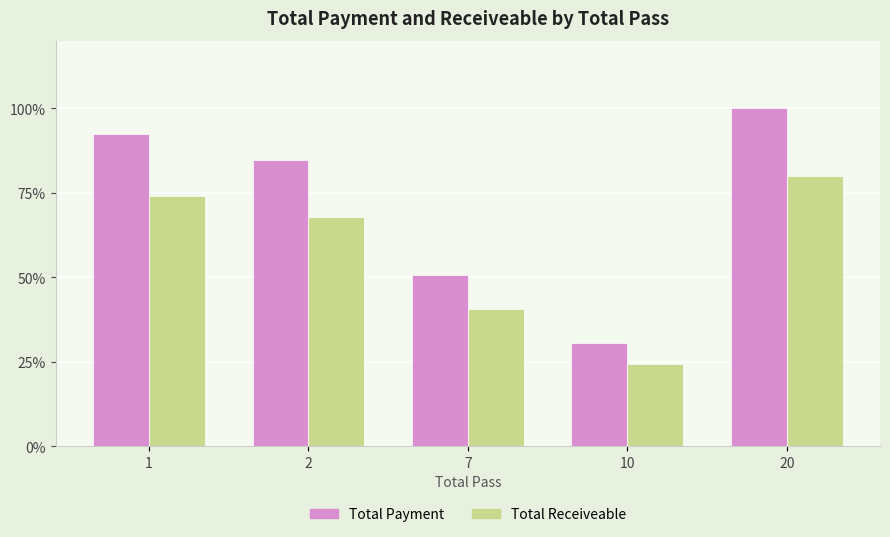

What is the sum of the Total Payment values at 20 and 1?

192.4